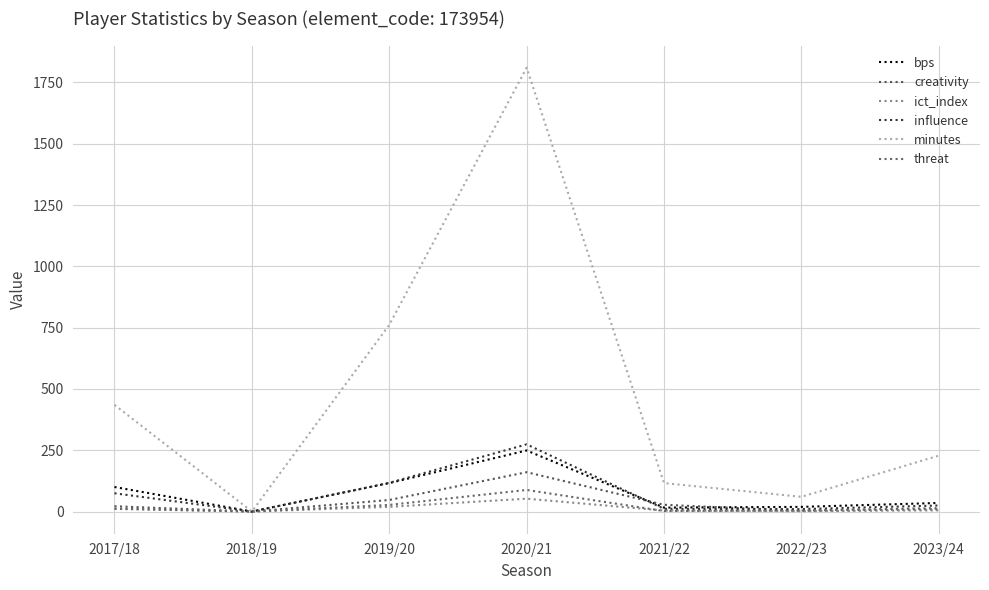

True or false: minutes and threat cross at least once.

False